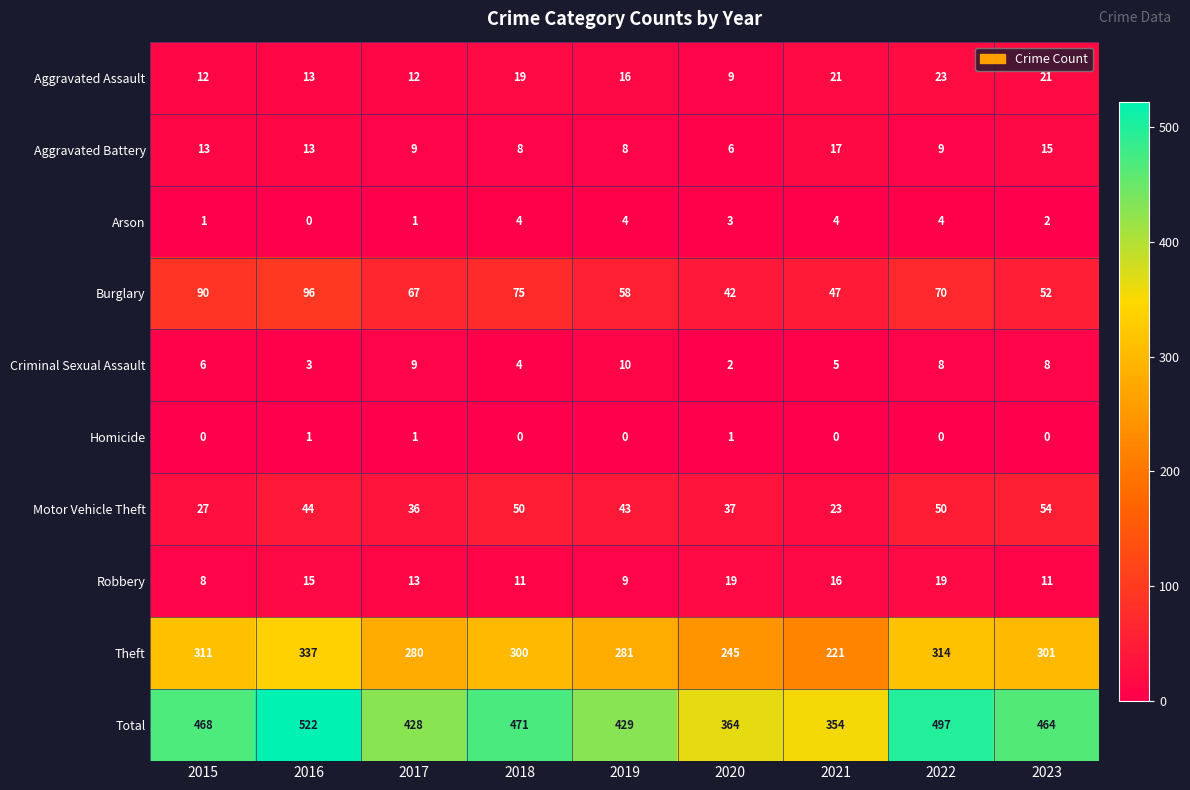

How many categories are shown in the chart?

9